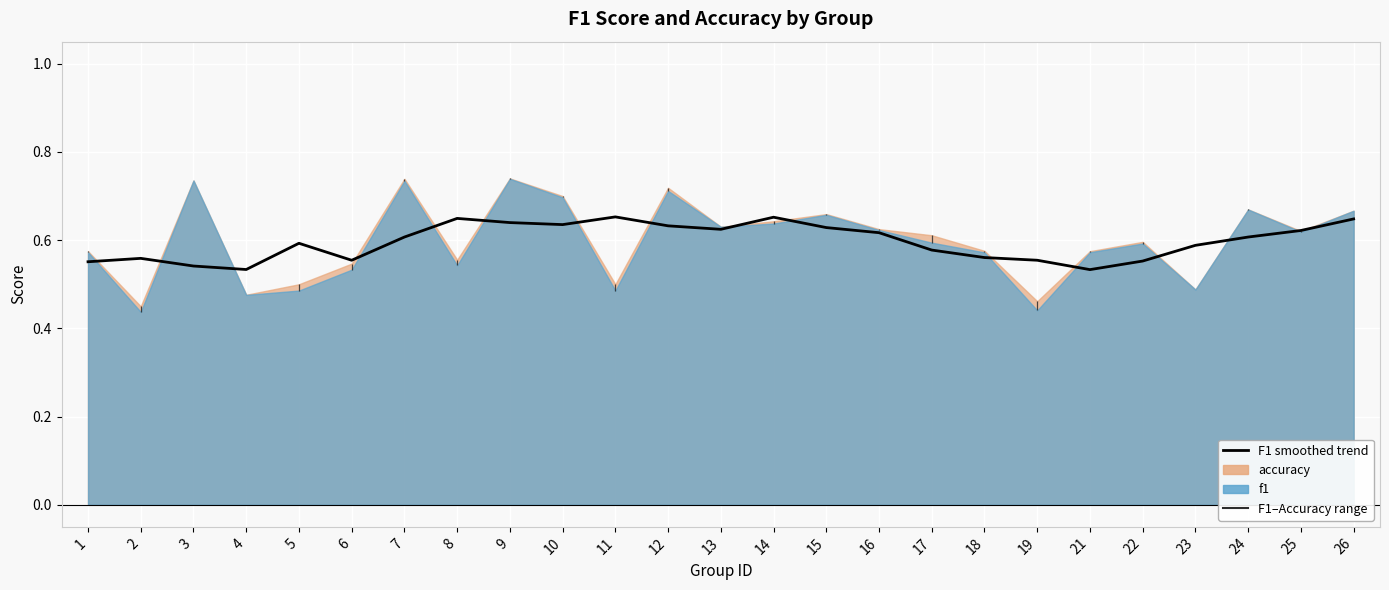

Reading left to right, list all the values displayed in this chart.

0.6	0.6	0.5	0.5	0.6	0.6	0.6	0.6	0.6	0.6	0.7	0.6	0.6	0.7	0.6	0.6	0.6	0.6	0.6	0.5	0.6	0.6	0.6	0.6	0.6